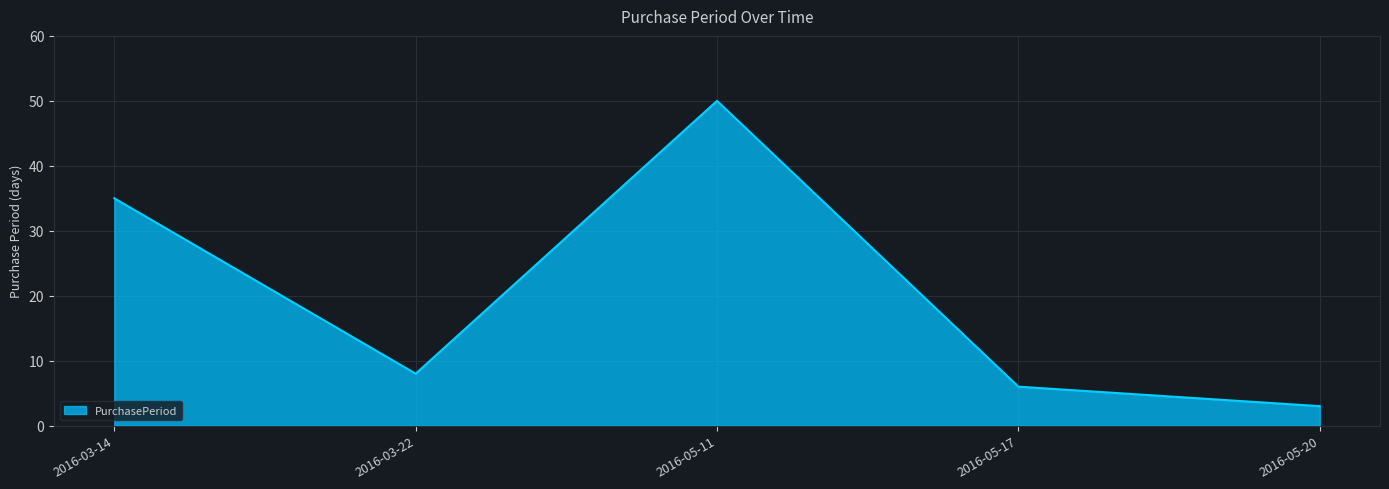

What is the change in value from 2016-03-14 to 2016-05-17?

-29